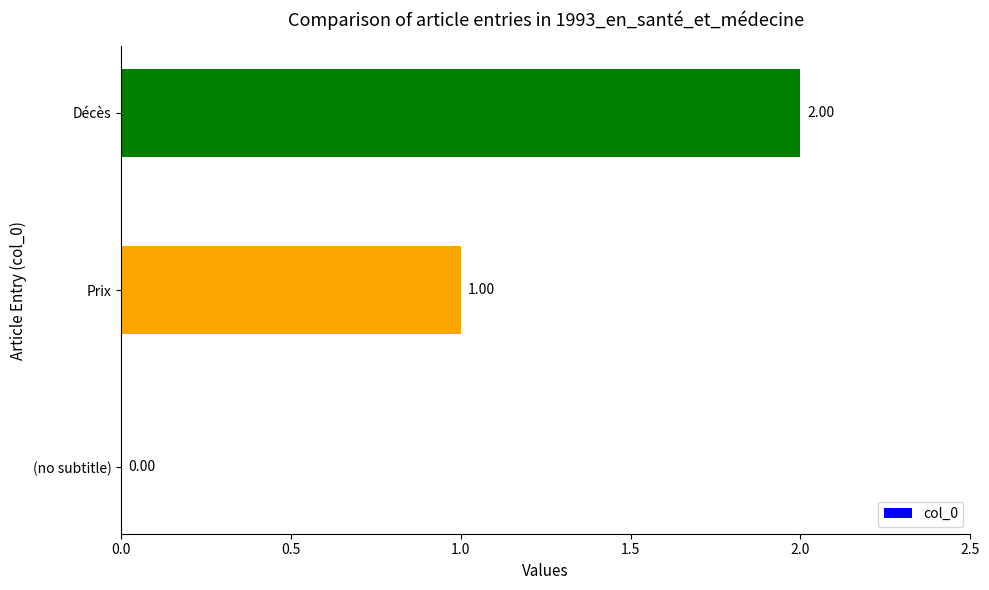

What is the change in value from Prix to Décès?

+1